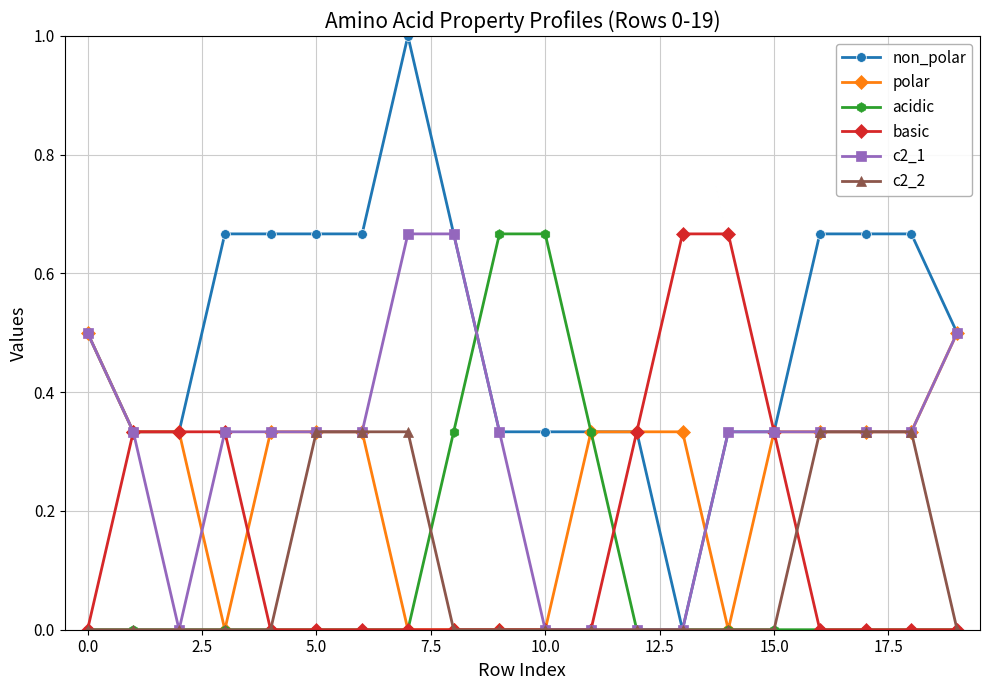

Which series has the widest spread of values?

non_polar